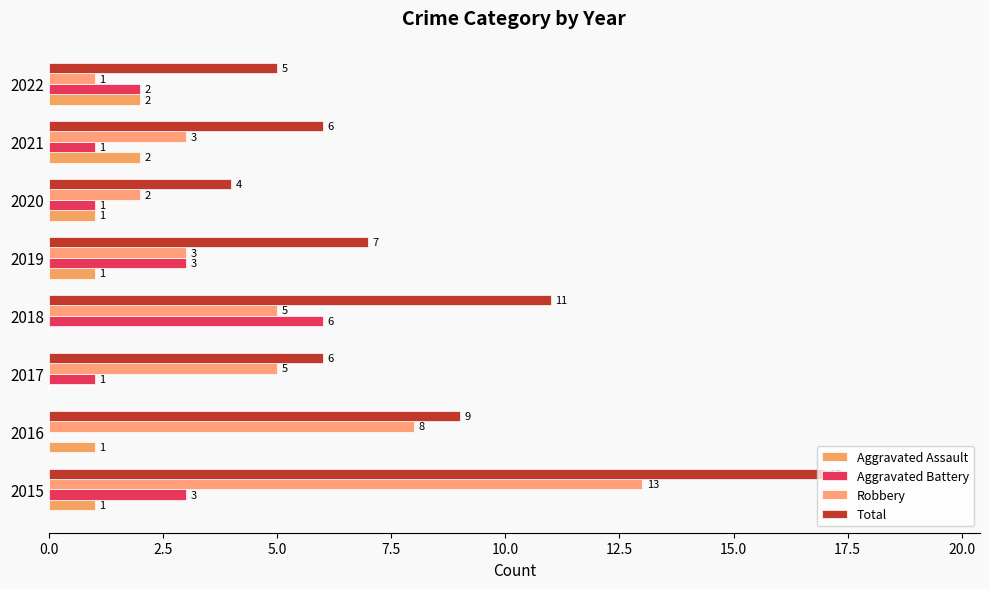

What are all the series names shown in the legend?

Aggravated Assault, Aggravated Battery, Robbery, Total